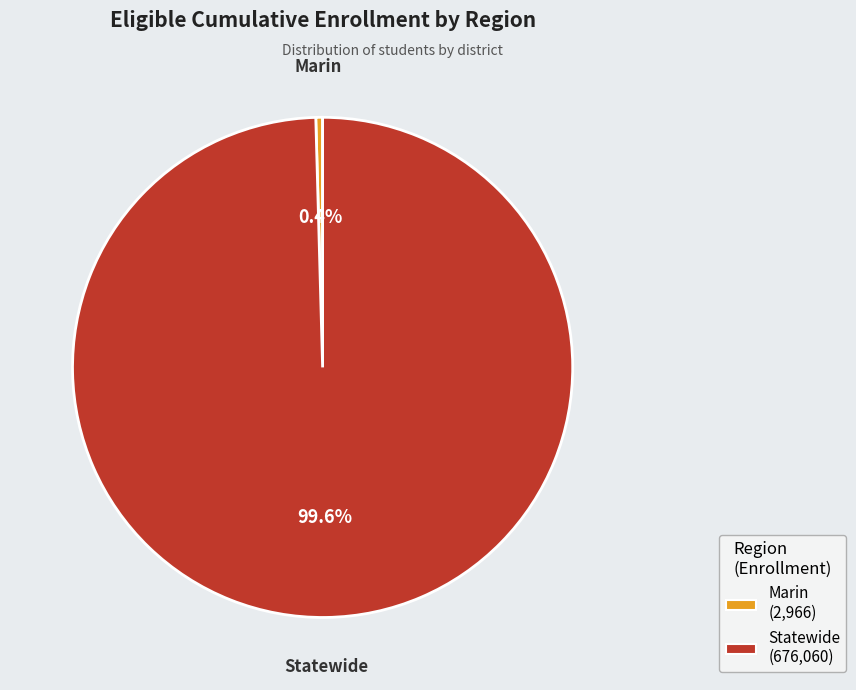

Between Marin and Statewide, which is larger?

Statewide